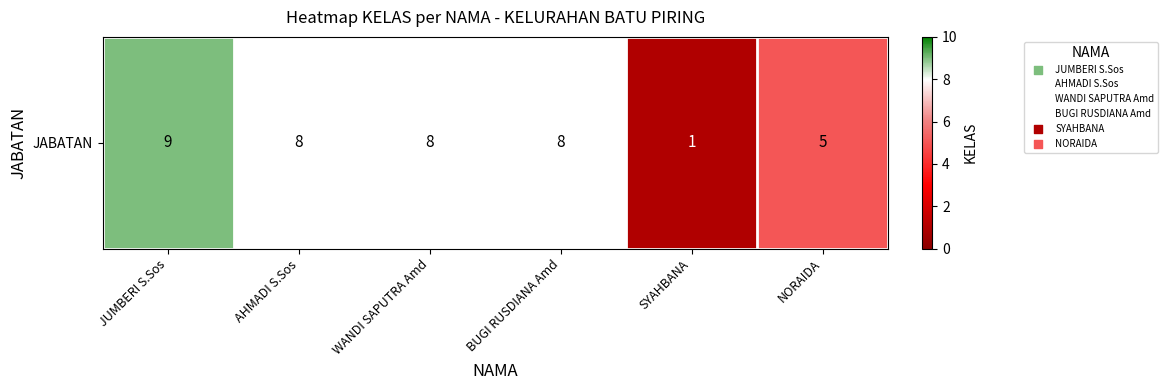

Which label corresponds to the largest value in the chart?

JUMBERI S.Sos